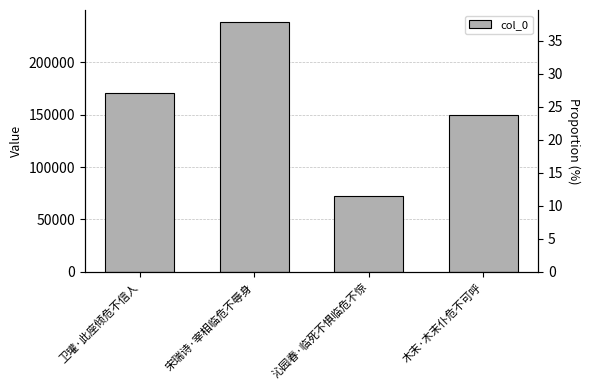

What is the ratio of the value at 宋瑞诗·宰相临危不辱身 to the value at 卫瓘·此座倾危不信人?

1.4